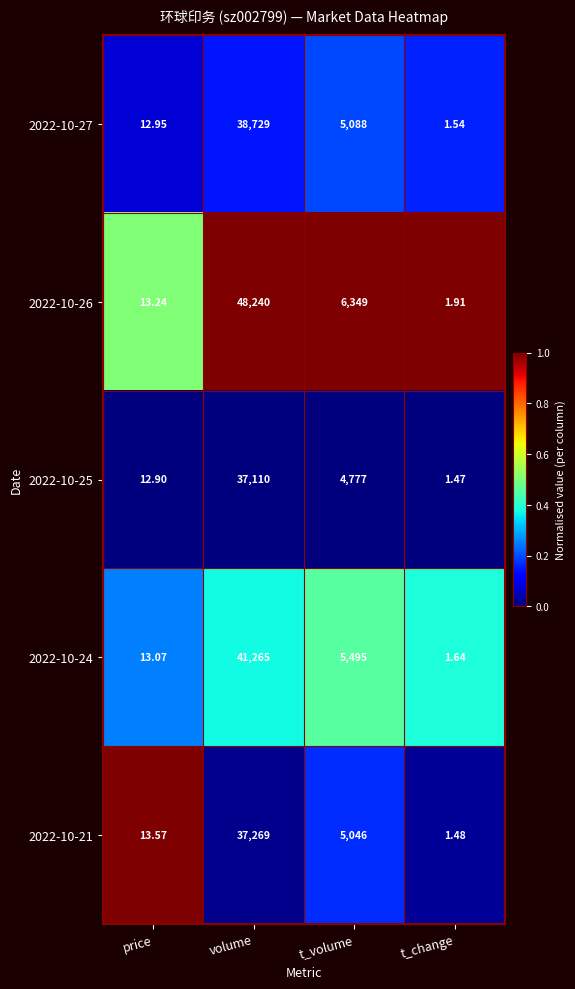

Count the number of categories in the chart.

4